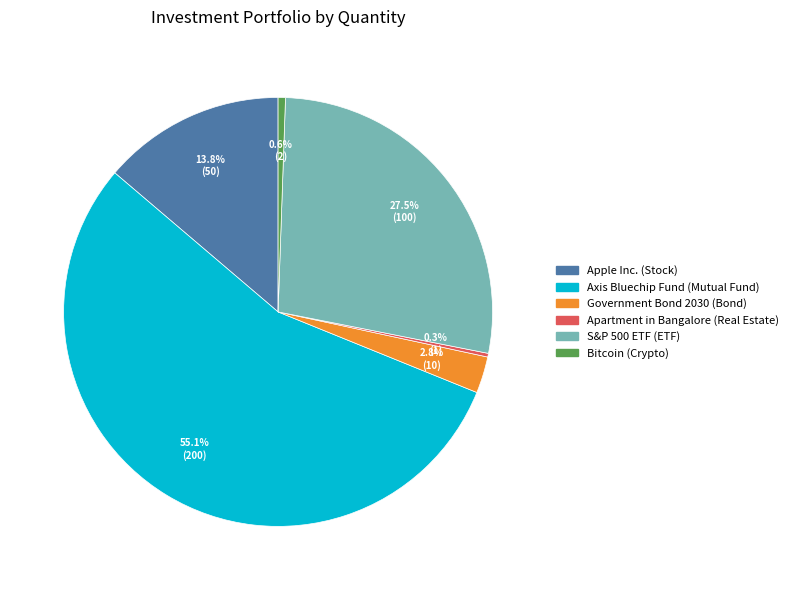

Is there a majority slice in this chart?

Yes